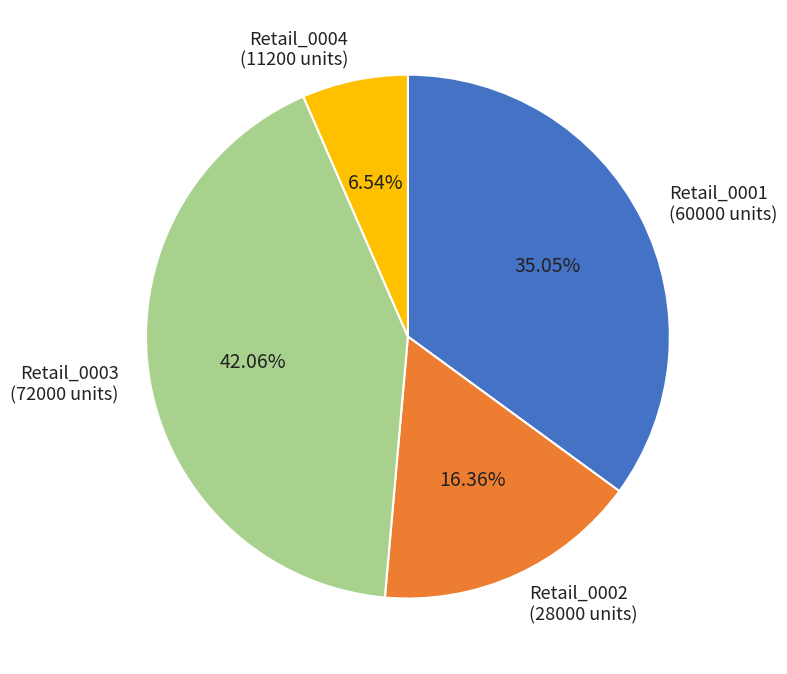

Which has a higher value, Retail_0003 (72000 units) or Retail_0001 (60000 units)?

Retail_0003 (72000 units)